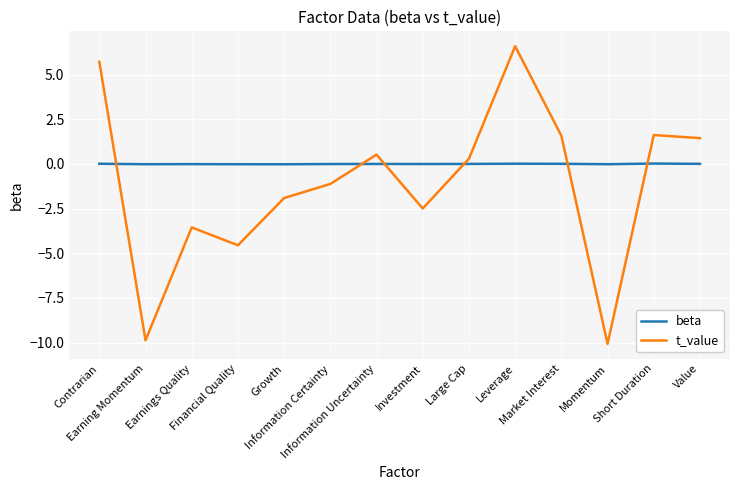

The t_value series shows -4.8 at Earnings Quality. True or false?

False